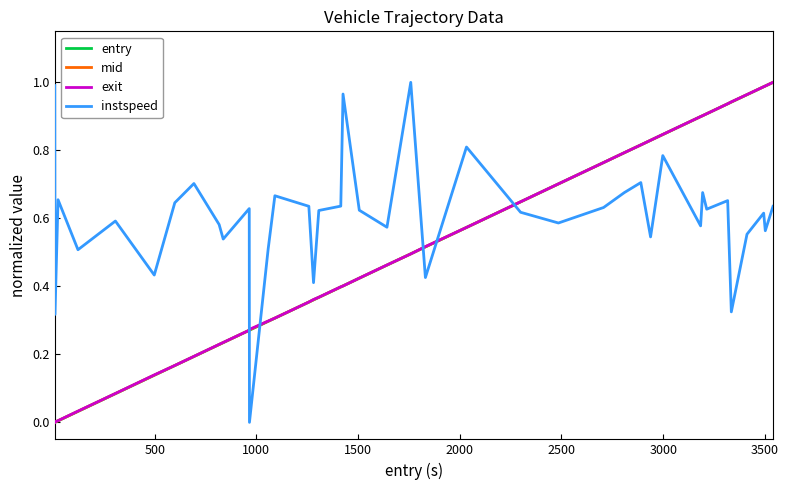

Which series ends up on top after the final intersection of exit and instspeed?

exit